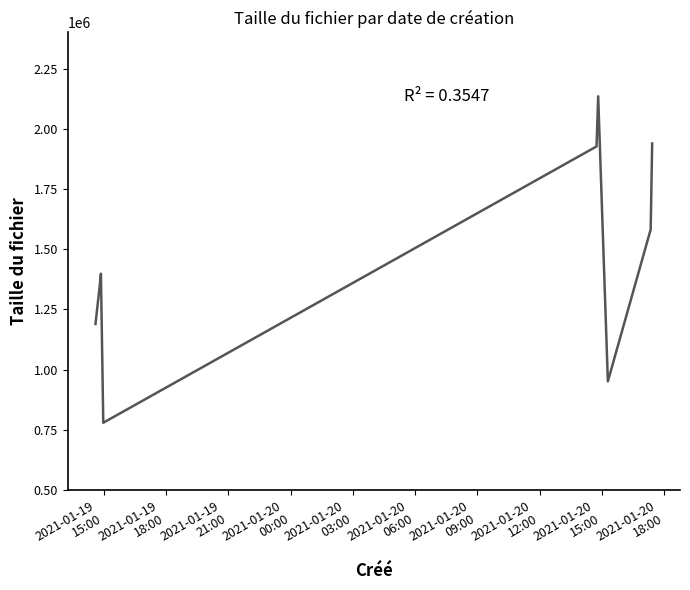

What is the maximum value shown in the chart?

2134893